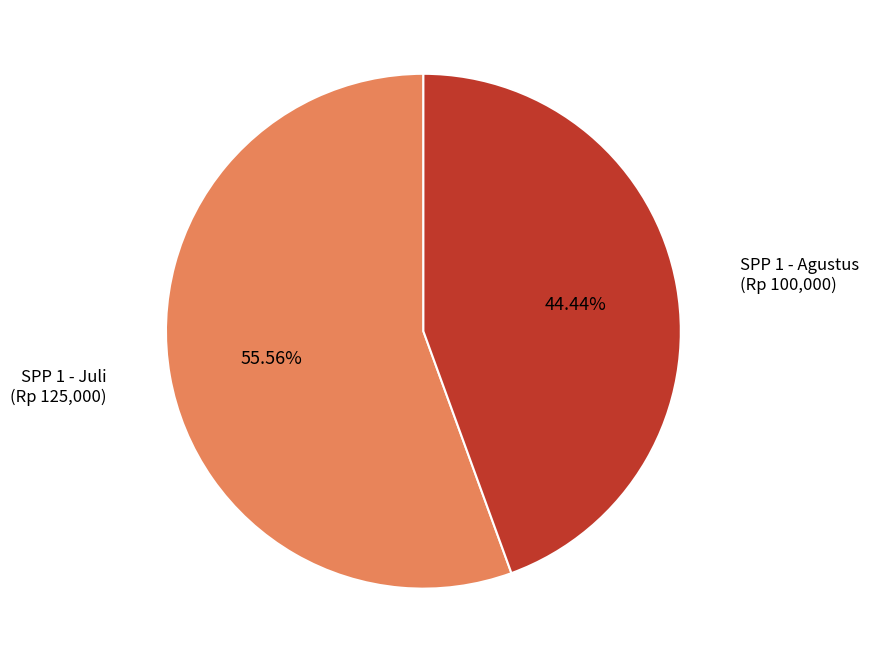

Does any single category account for the majority?

Yes